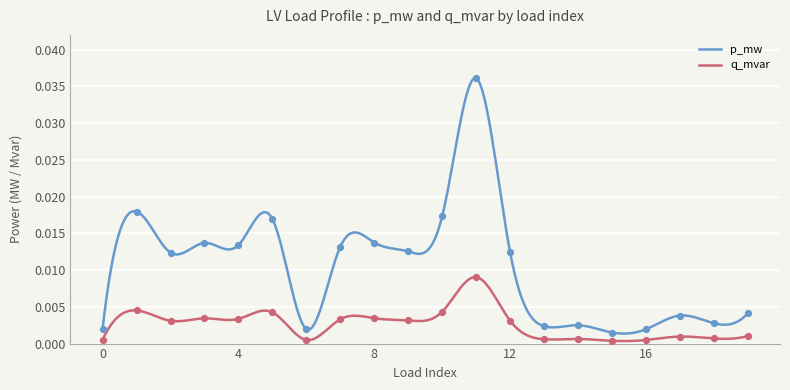

At how many categories does at least one series exceed 0?

20